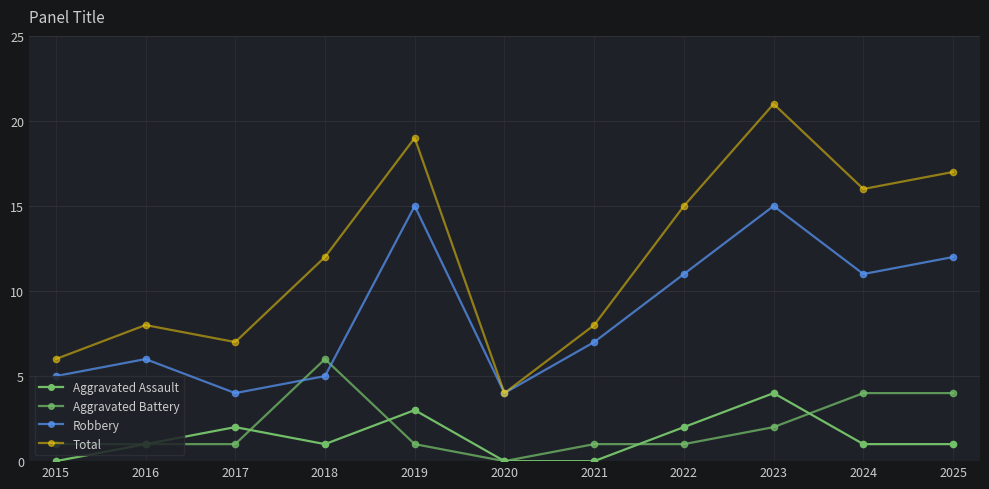

Where is the first local maximum for Robbery?

2016